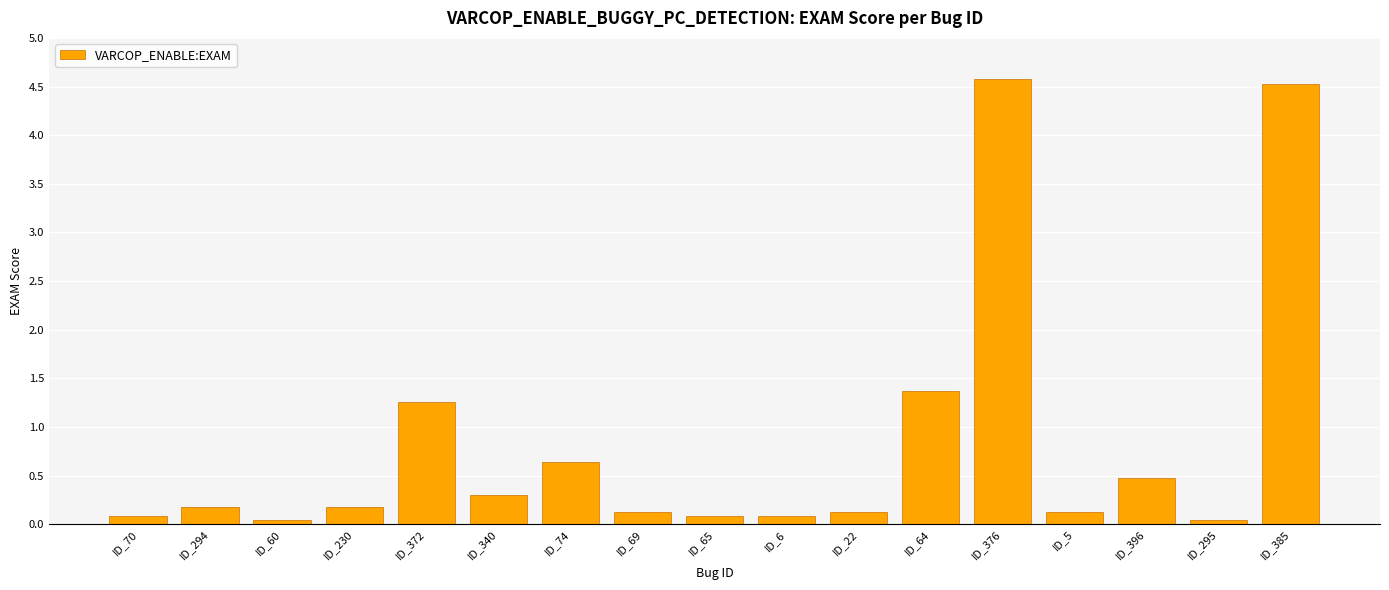

True or false: the data shows 0.5 at ID_396.

True